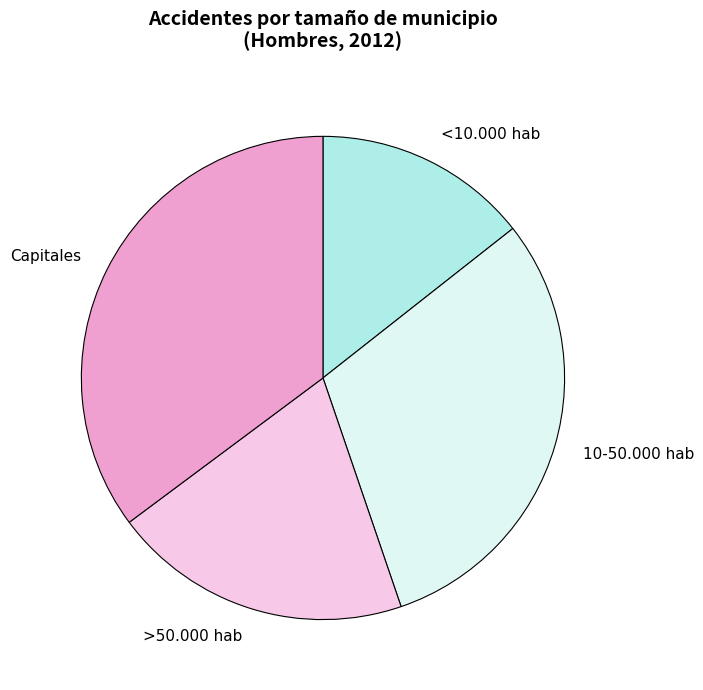

Rank the categories by value from highest to lowest.

Capitales, 10-50.000 hab, >50.000 hab, <10.000 hab